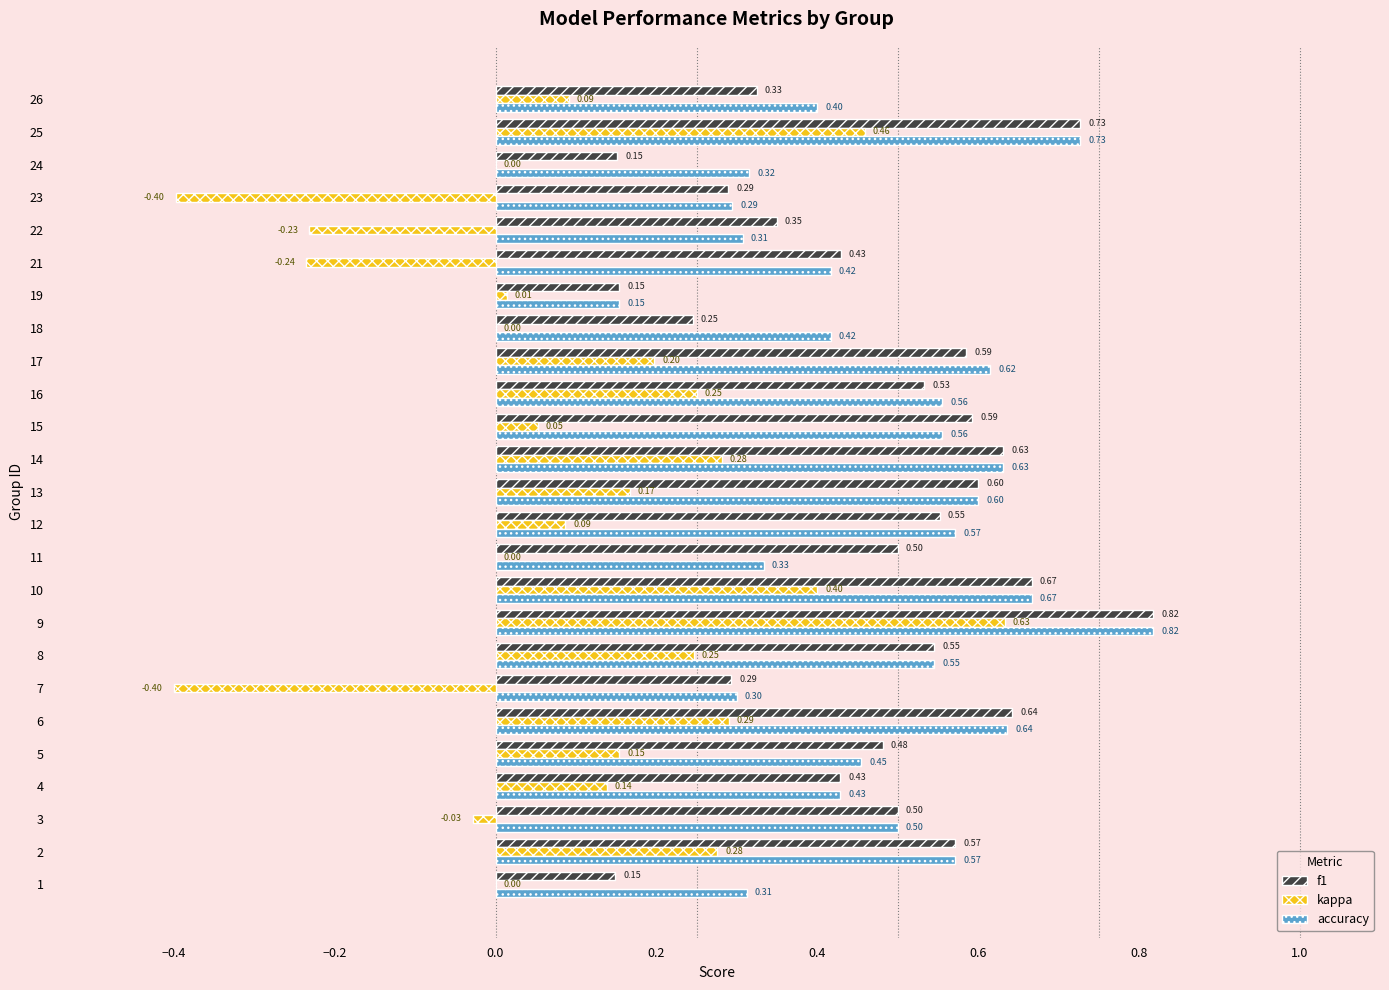

Count the number of categories in the chart.

25